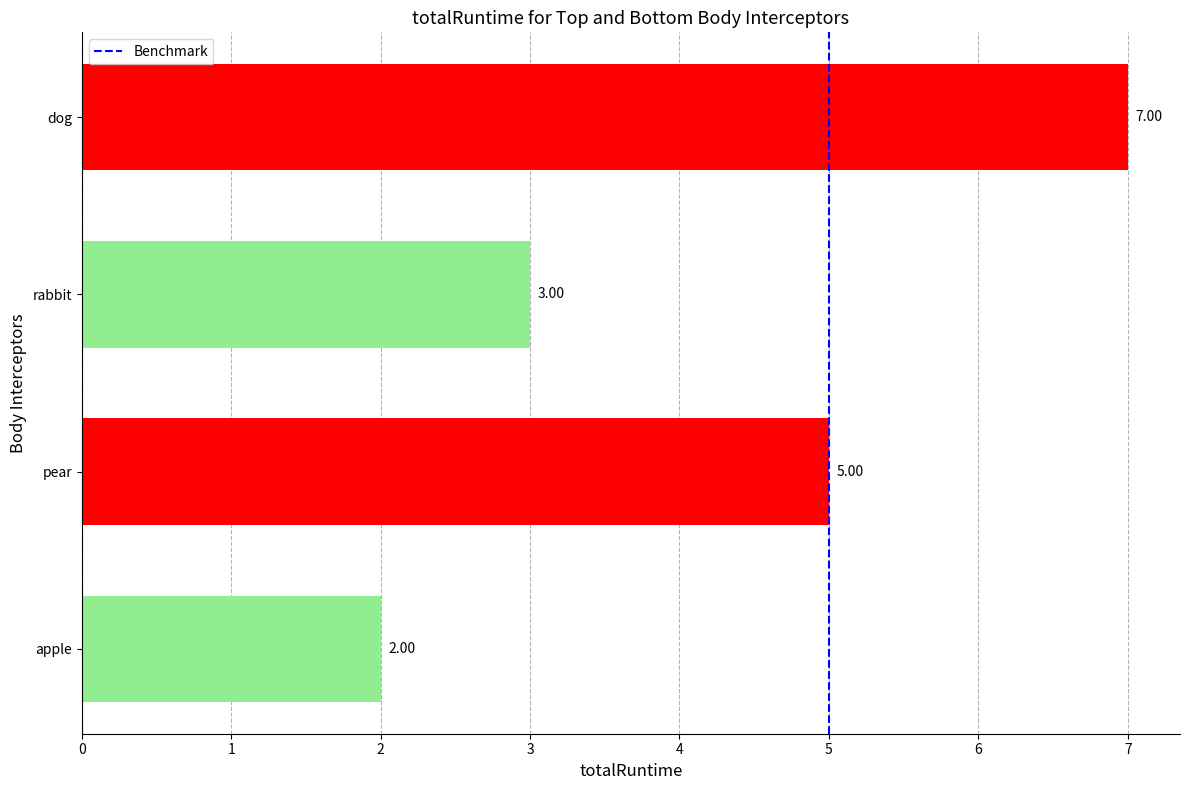

Is it true that the value at dog is 10?

False